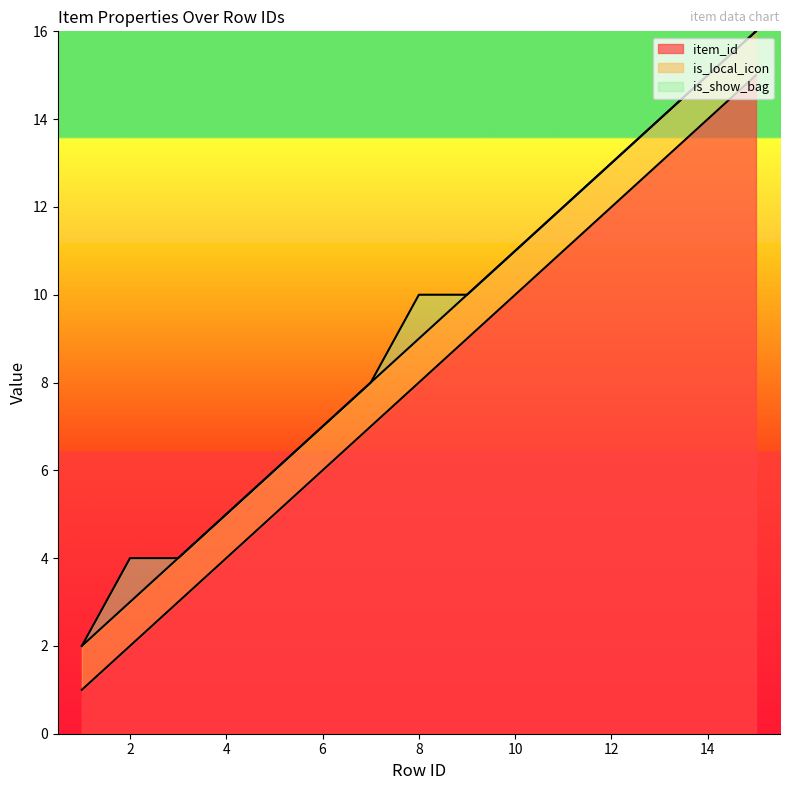

True or false: is_show_bag has more than 1 interior local peaks.

True